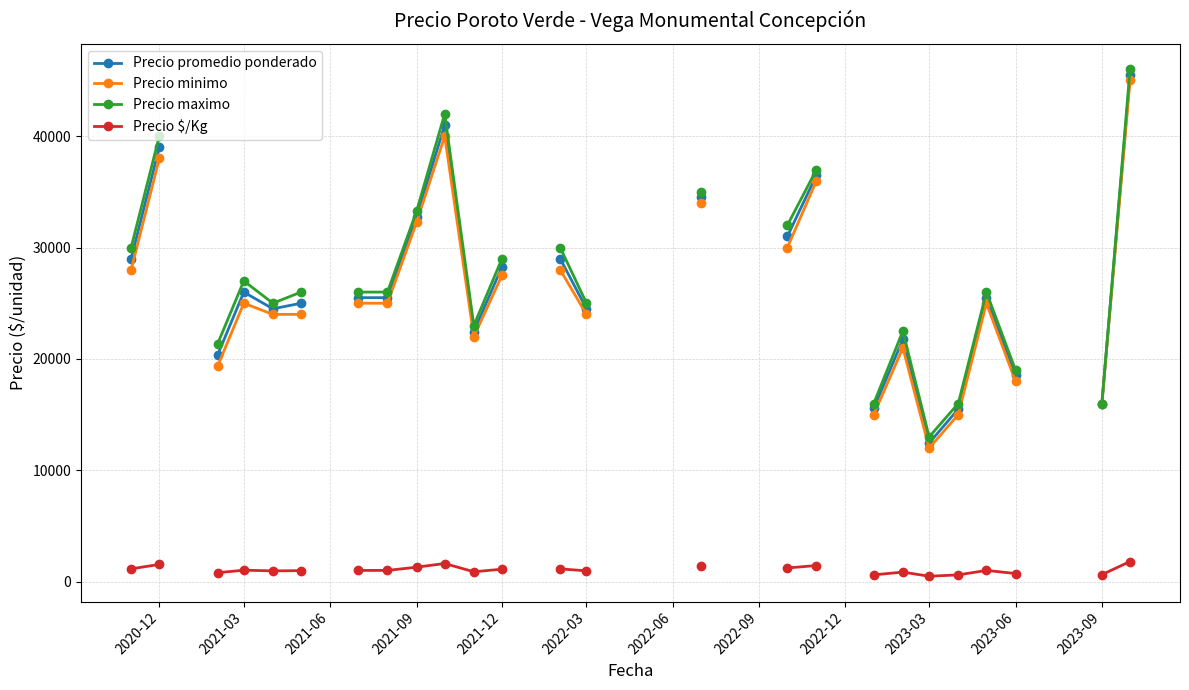

What are all the series names shown in the legend?

Precio promedio ponderado, Precio minimo, Precio maximo, Precio $/Kg